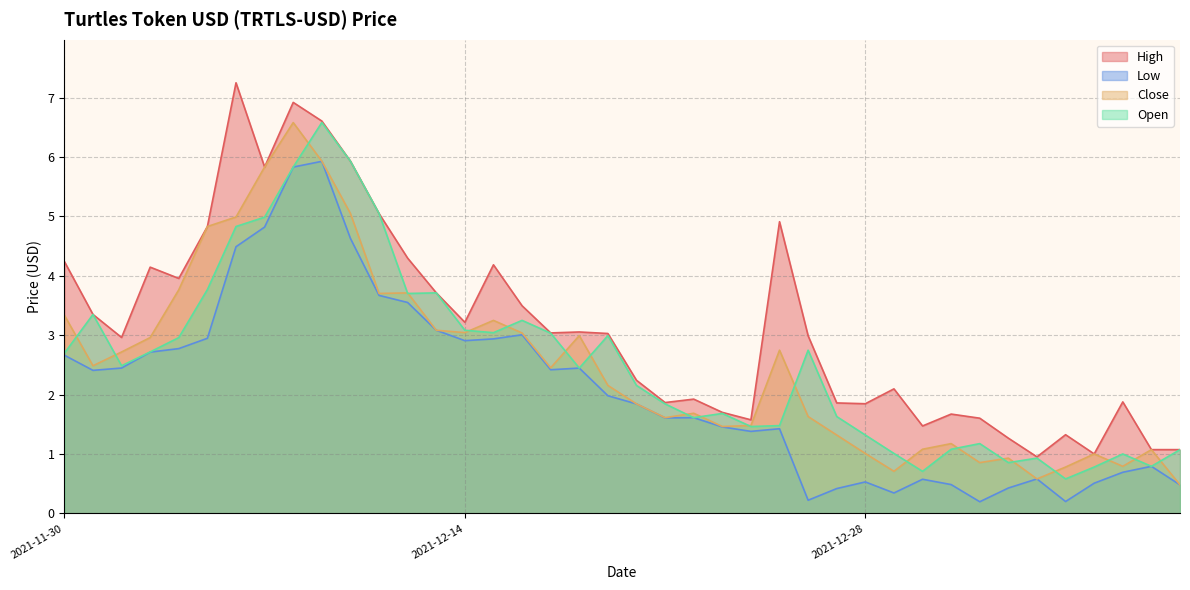

How many lines are shown in the chart?

4